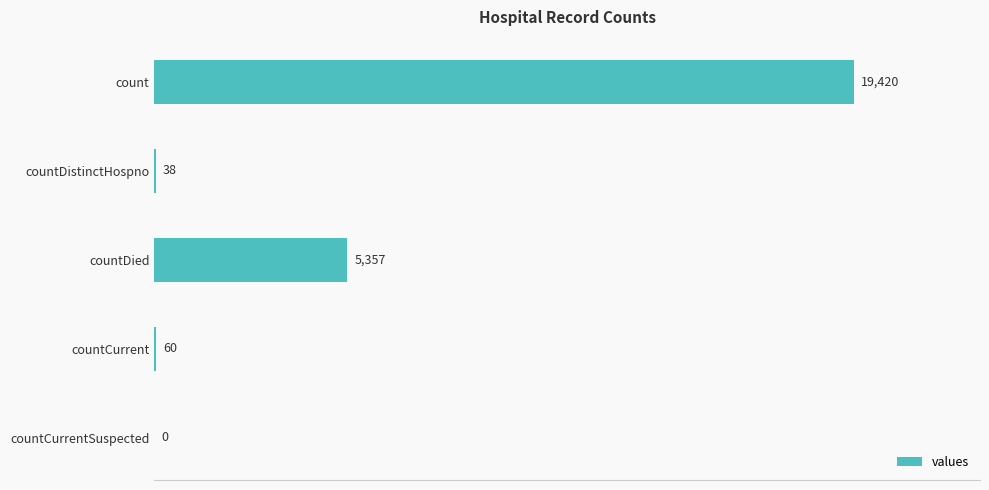

What is the change in value from countDied to countCurrent?

-5297